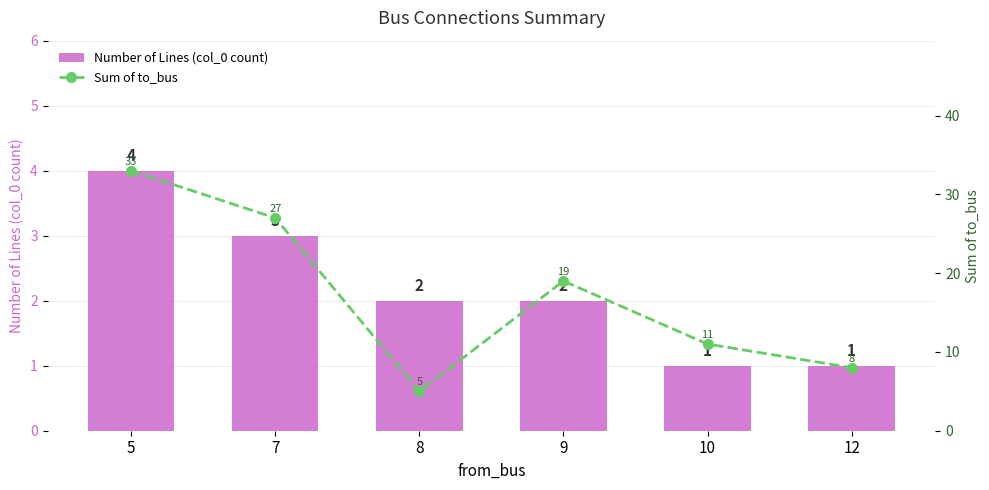

What is the total value across all series at 8?

7